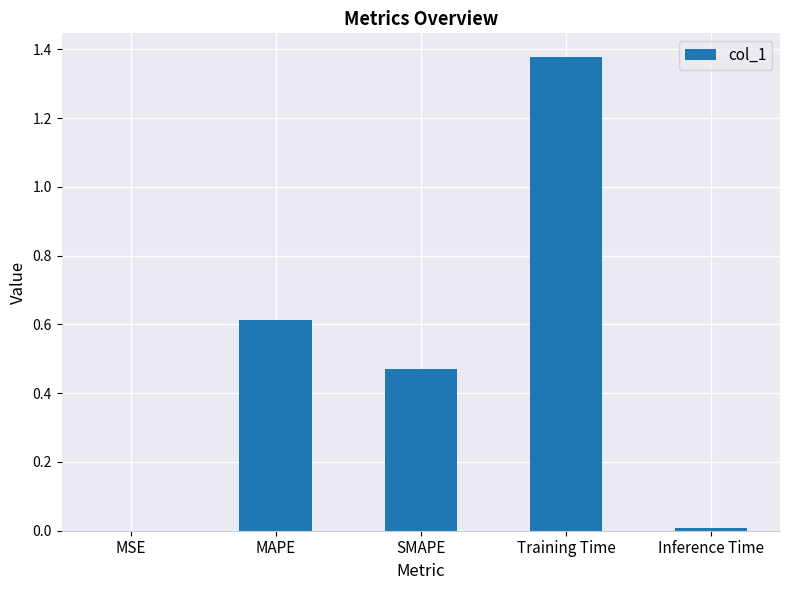

How many distinct data groups are displayed?

1